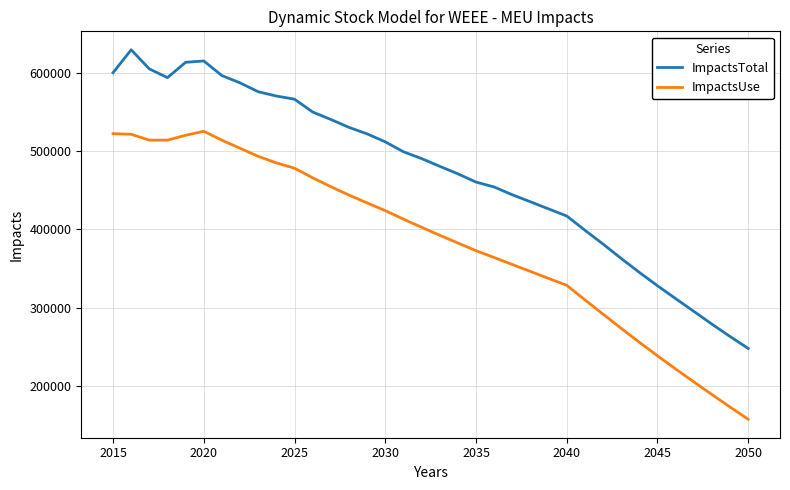

In ImpactsTotal, how many points are lower than both neighbors (excluding endpoints)?

1